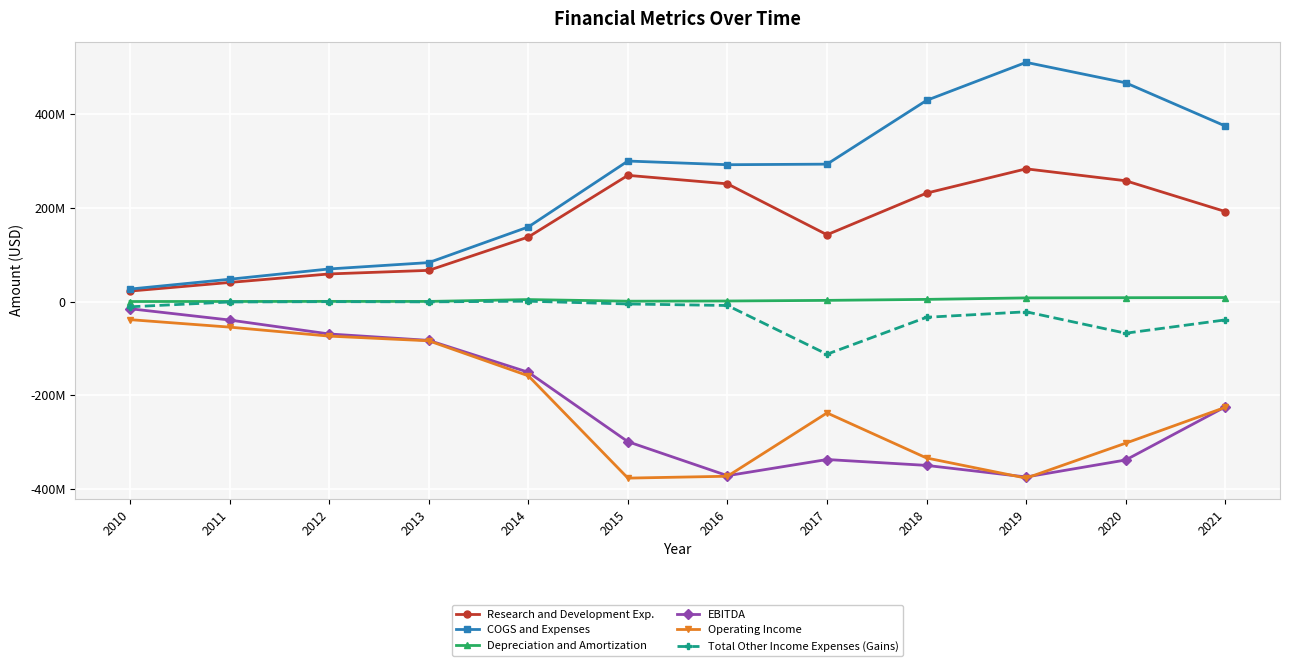

At how many categories does at least one series exceed 71642050?

9